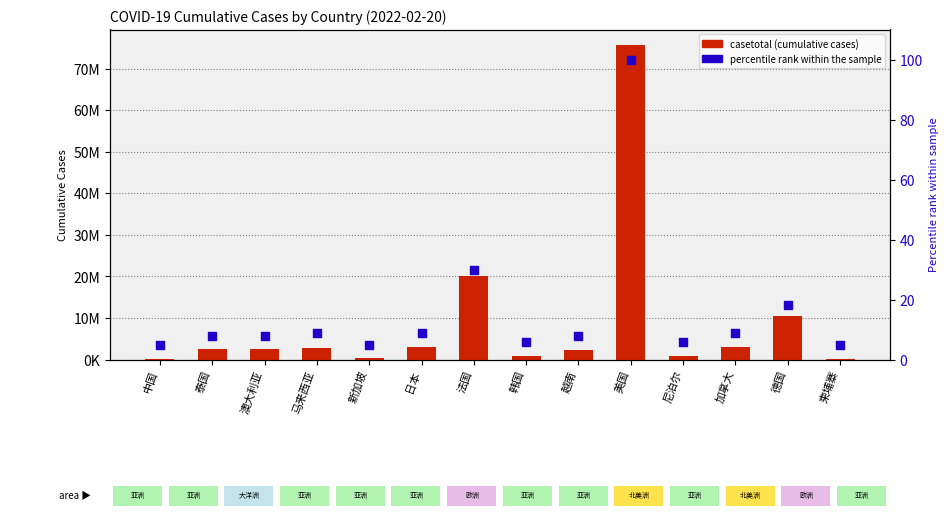

What are all the series names shown in the legend?

casetotal (cumulative cases), percentile rank within the sample